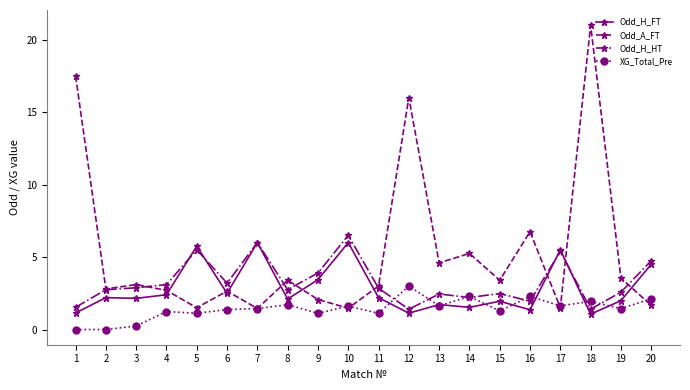

What is the value of the Odd_H_HT point at the 7th from the left?

6.0